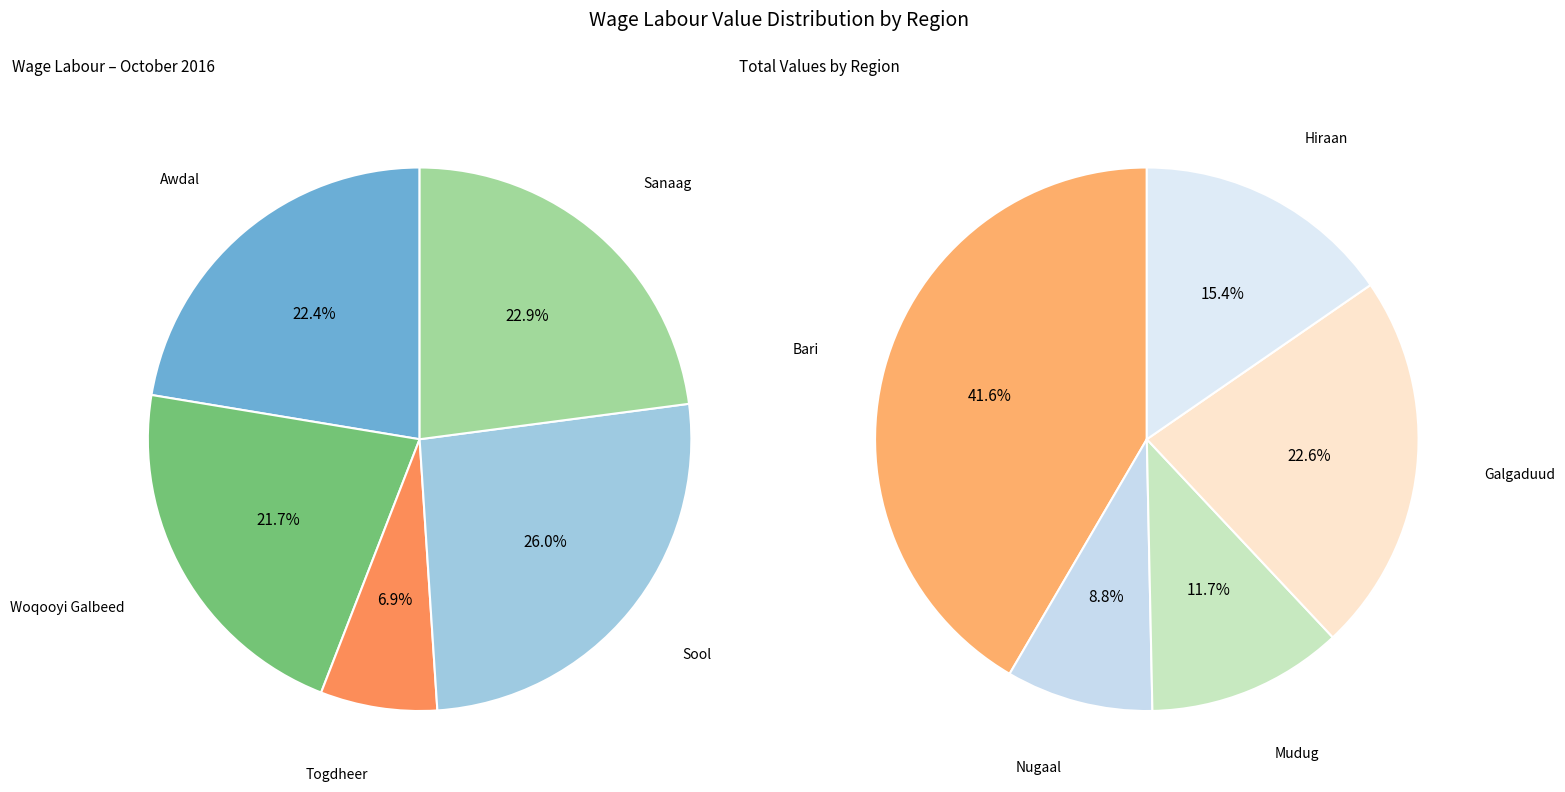

Which category has the smallest portion of the pie?

Togdheer